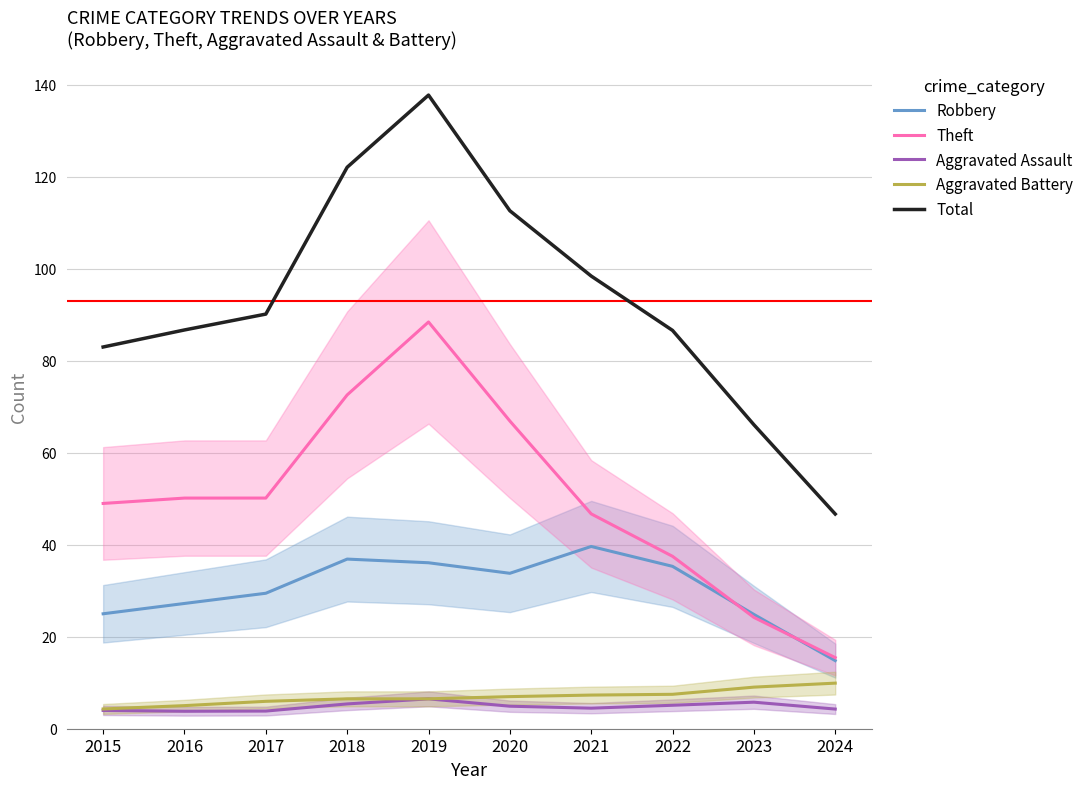

At which category is the sum across all series the highest?

2019